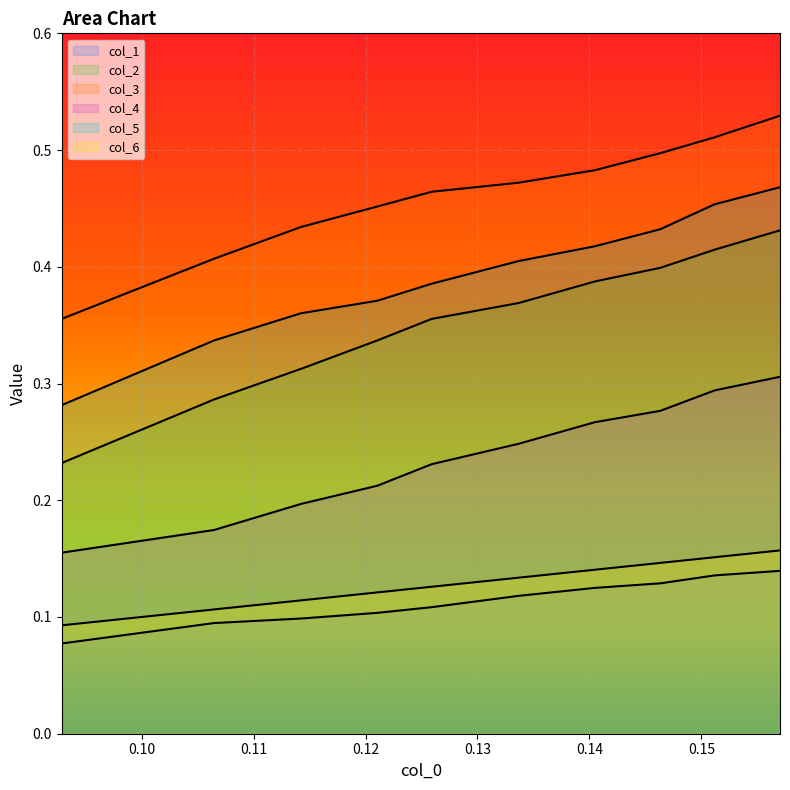

What is the difference between the highest and lowest values at 0.11?

0.3